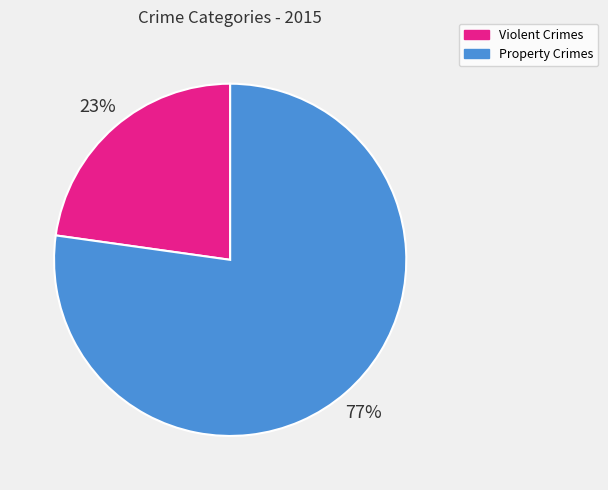

True or false: Property Crimes accounts for 91% of the total.

False